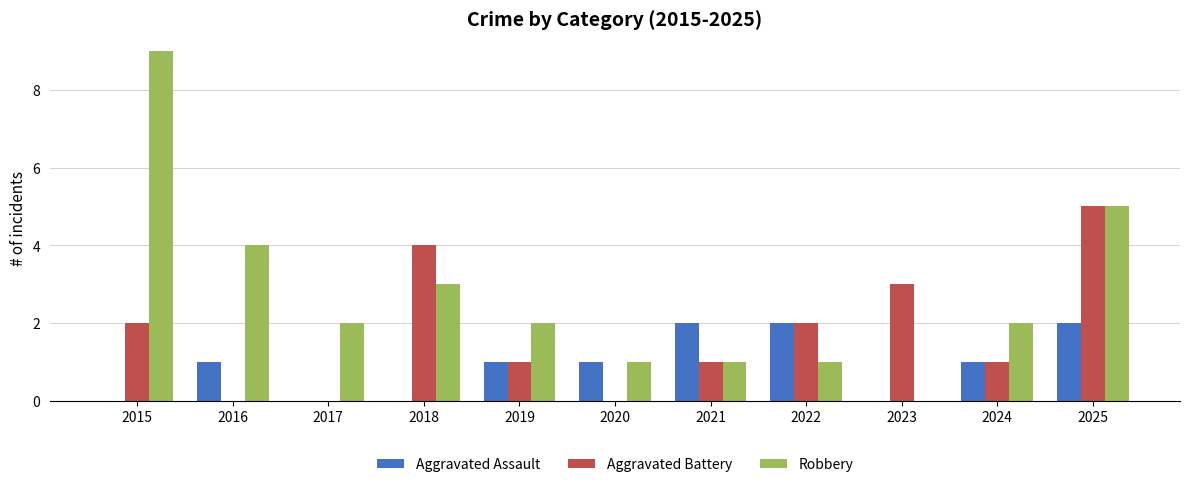

What is the sum of the Robbery values at 2018 and 2022?

4